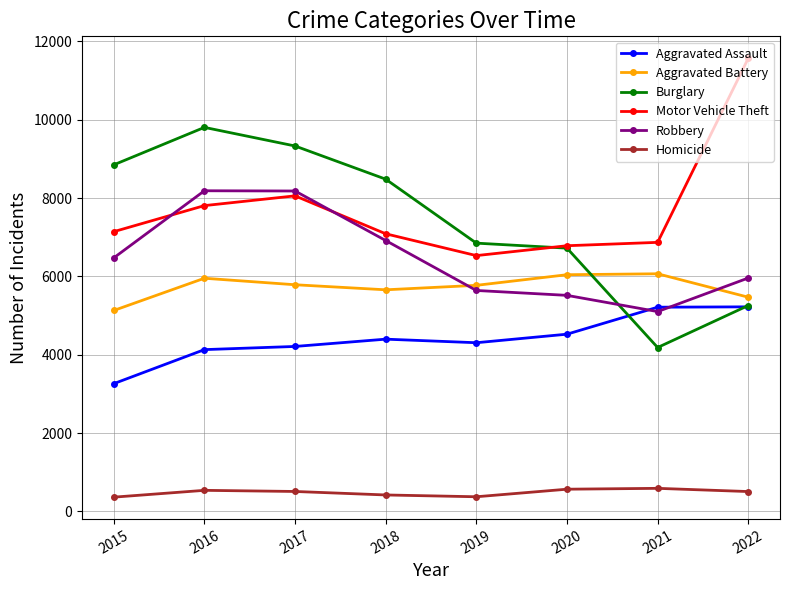

How many series are shown in this chart?

6